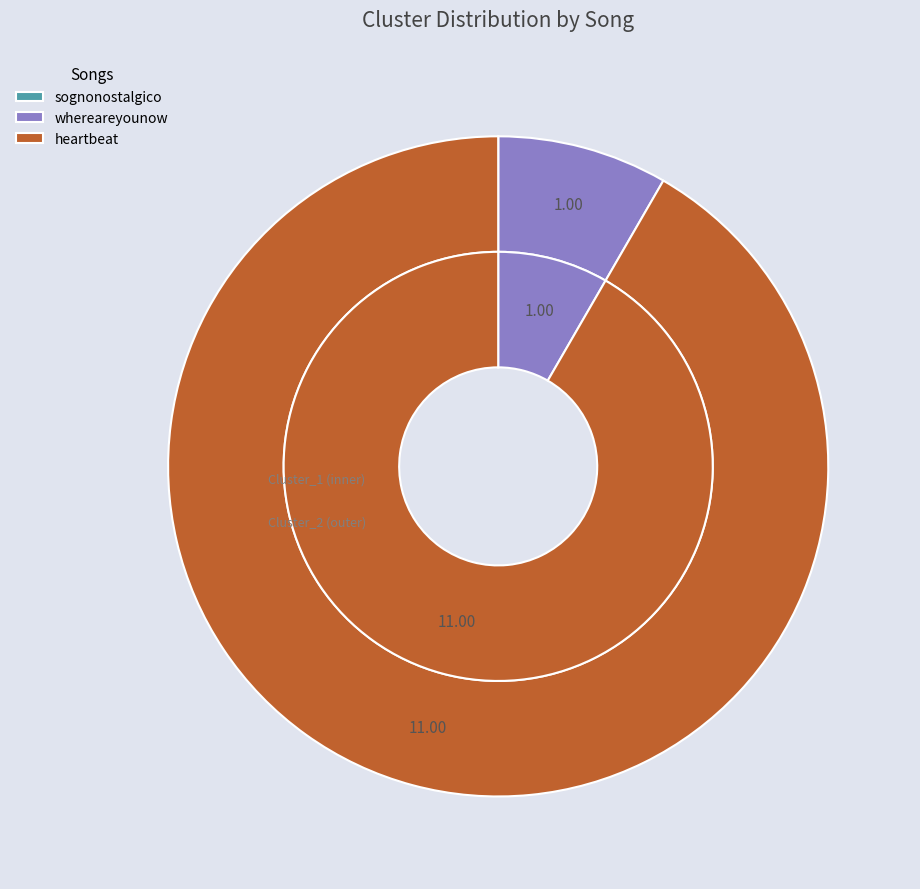

Which slice is the smallest?

sognonostalgico